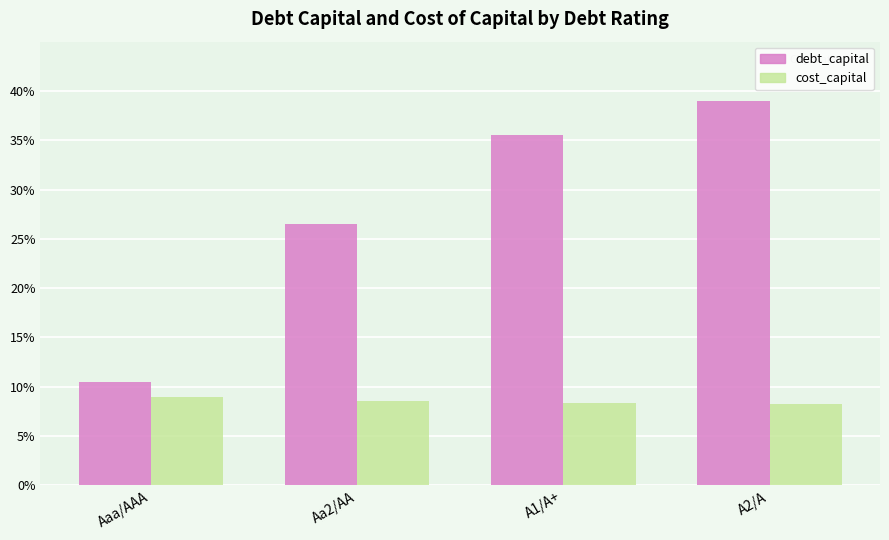

At which category does the chart reach its peak across all series?

A2/A